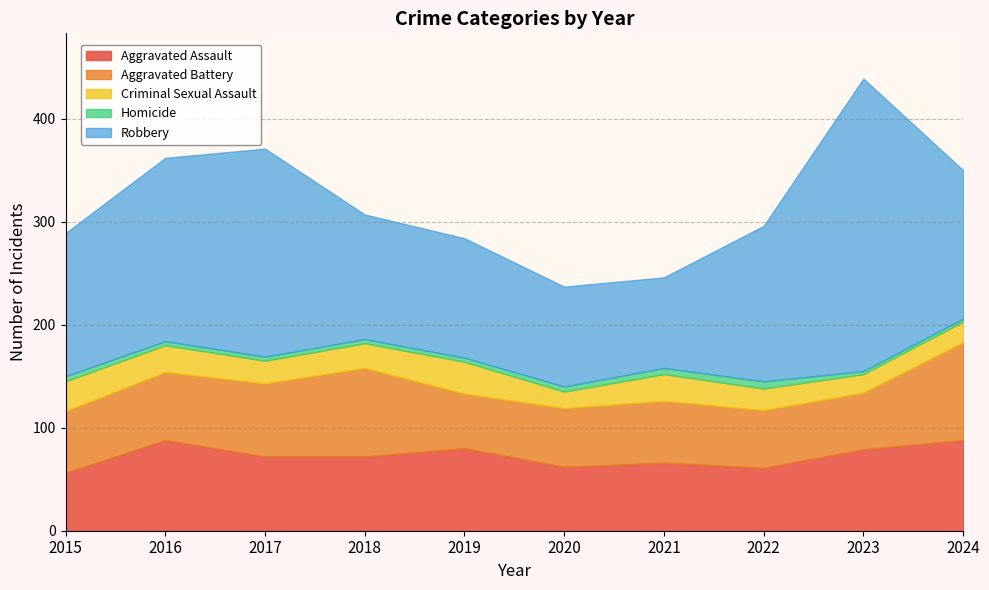

What is the difference between the highest and lowest values at 2018?

117